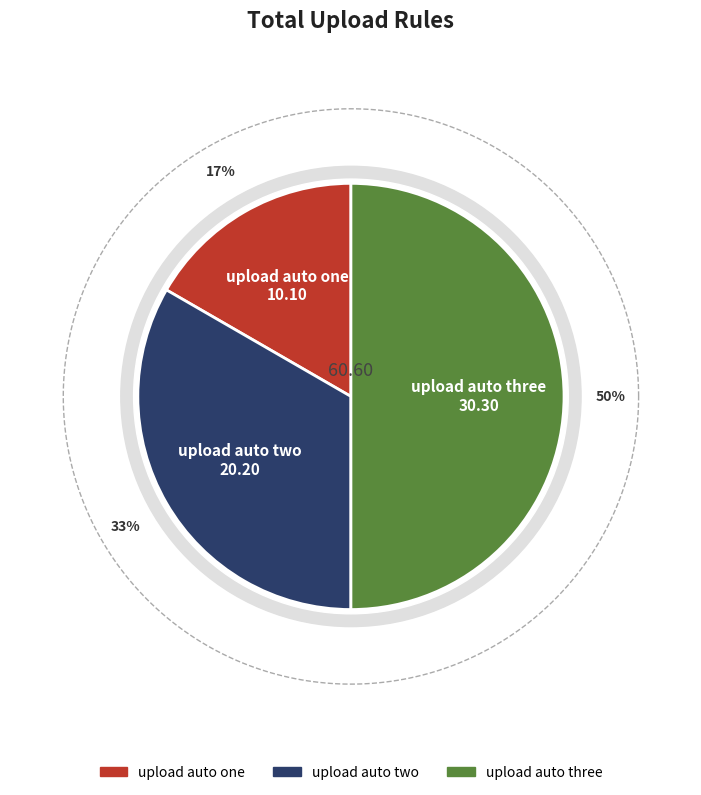

How many segments does this pie chart have?

3